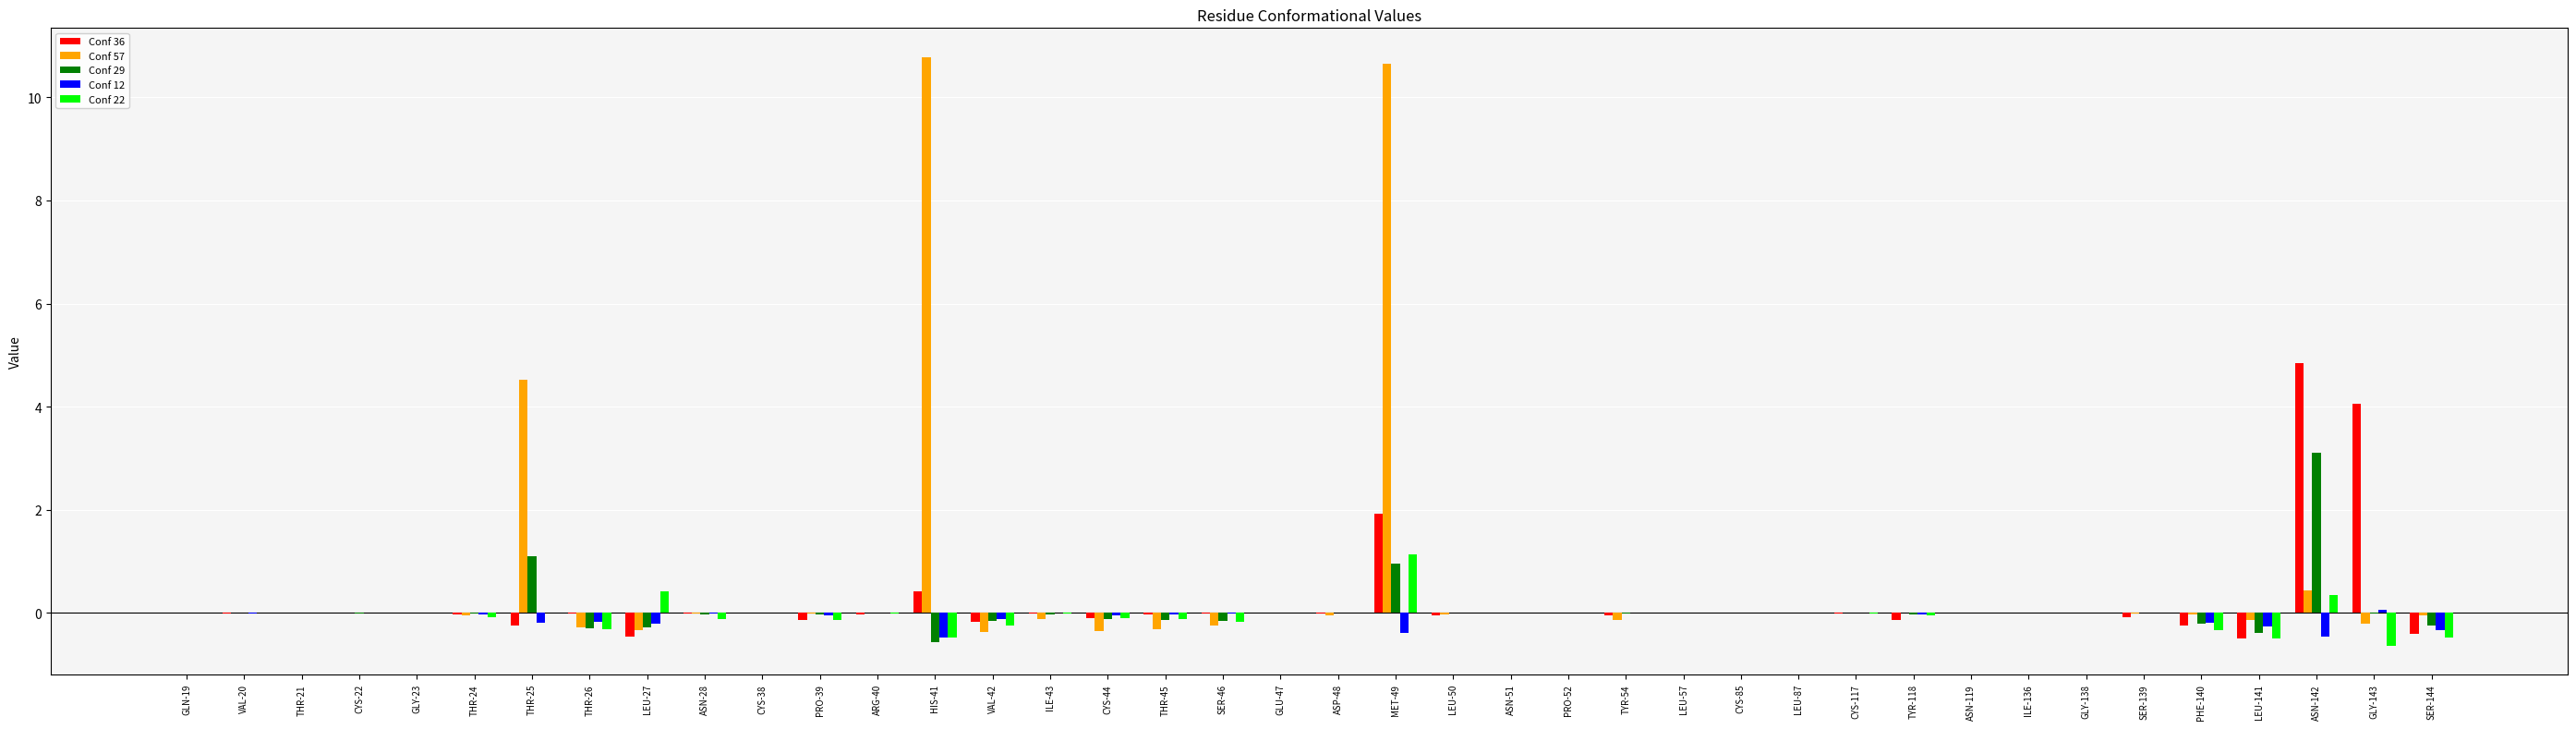

What is the average value of the Conf 12 series?

-0.1